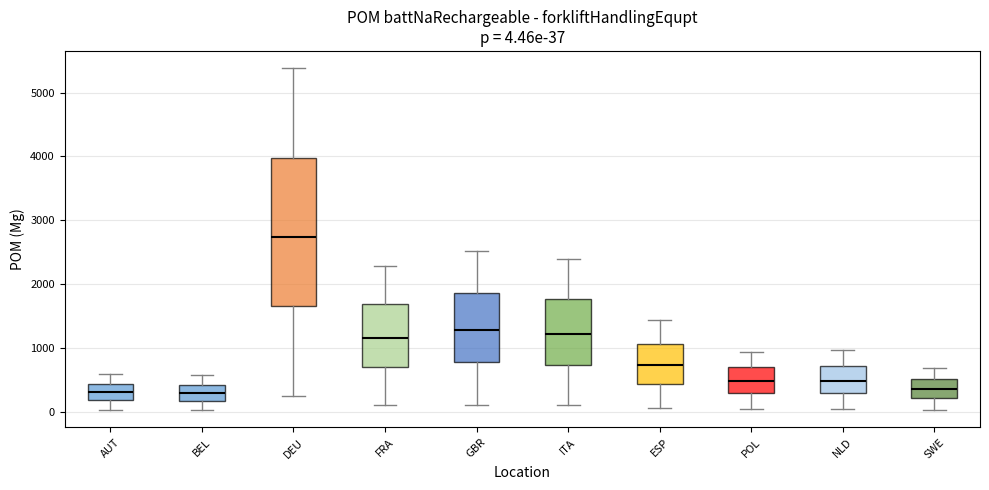

Comparing the boxes themselves (not the whiskers), which one is the tallest?

DEU